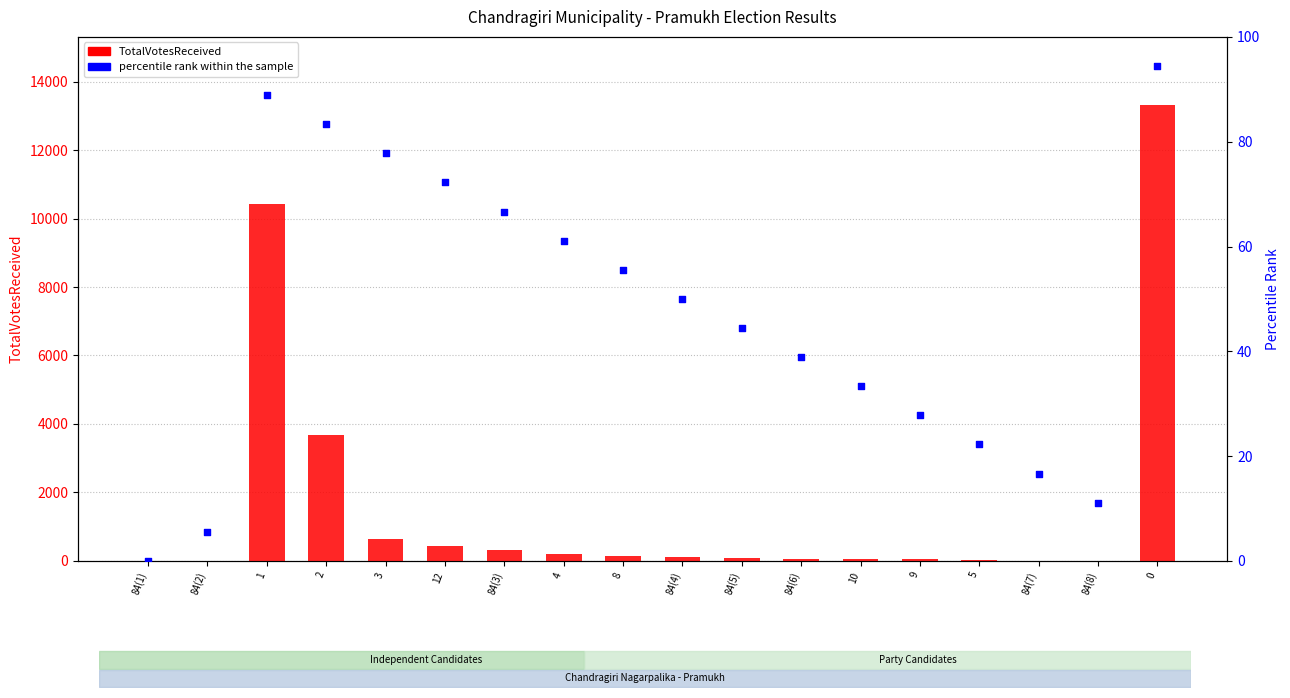

Which series has the largest Y range (max minus min)?

TotalVotesReceived